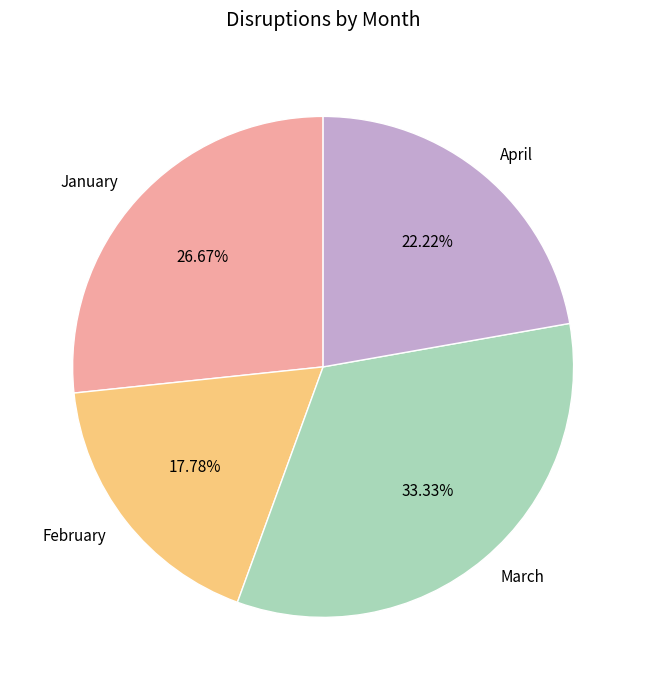

To the nearest percent, what is the difference between the largest and smallest slice percentages?

16%